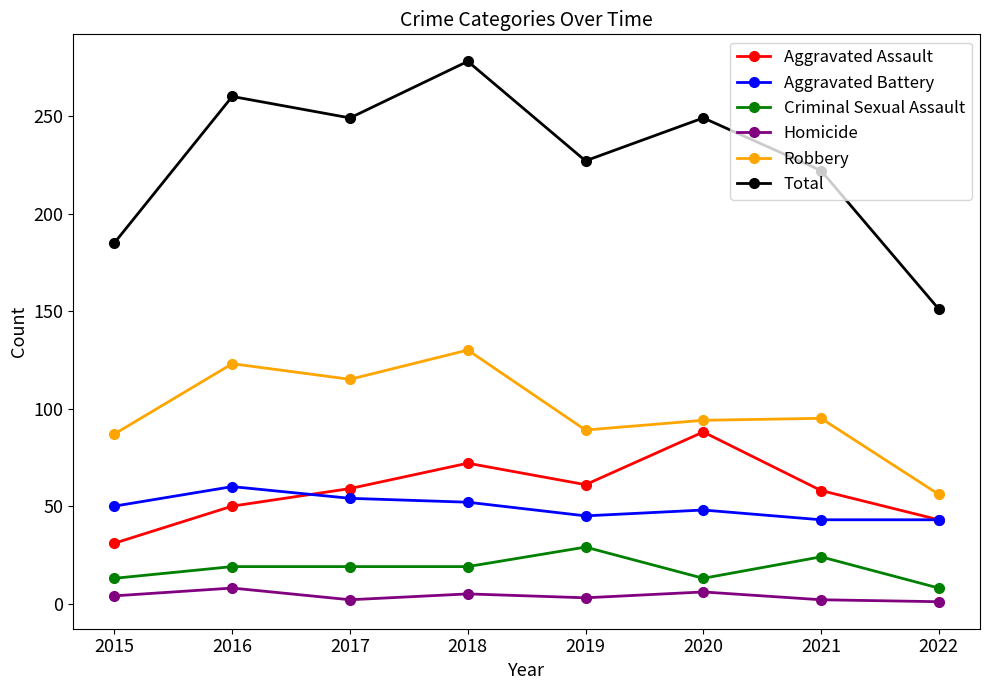

True or false: Criminal Sexual Assault and Homicide cross at least once.

False